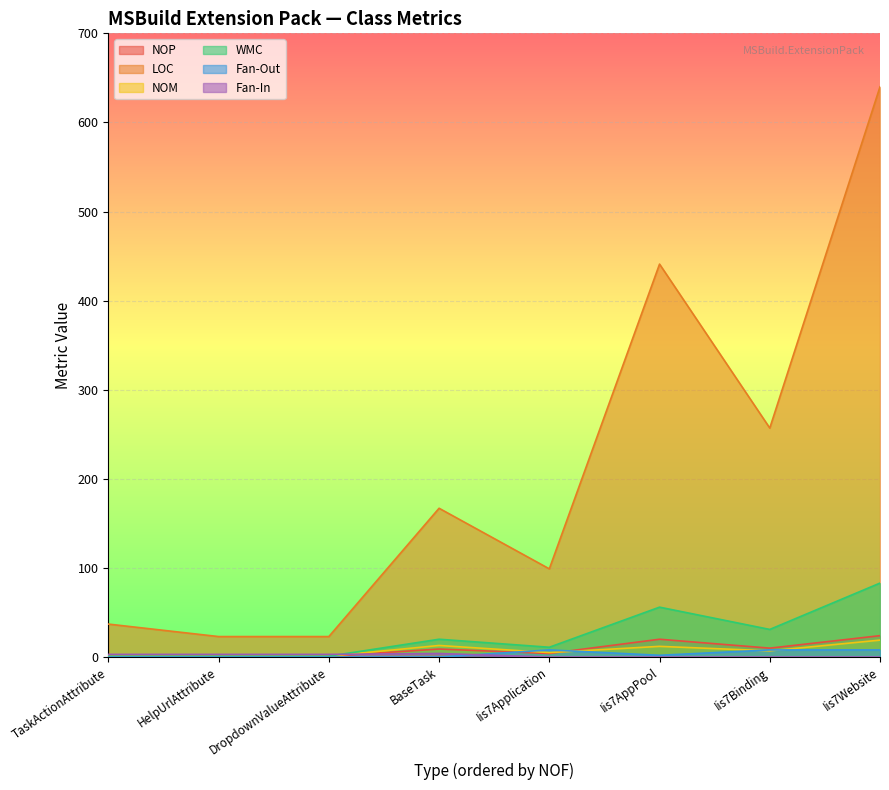

What is the highest value of the WMC series?

83